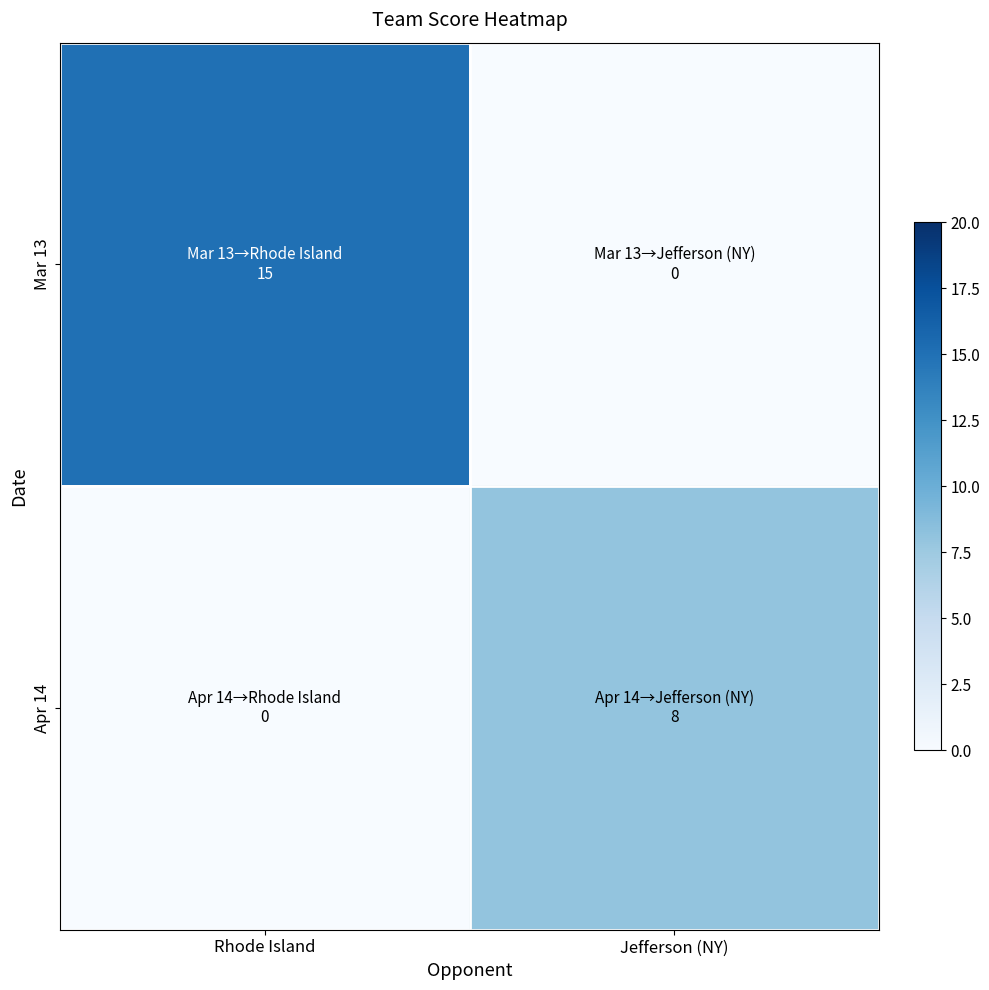

At Rhode Island, list the series in order from smallest to largest.

Apr 14, Mar 13